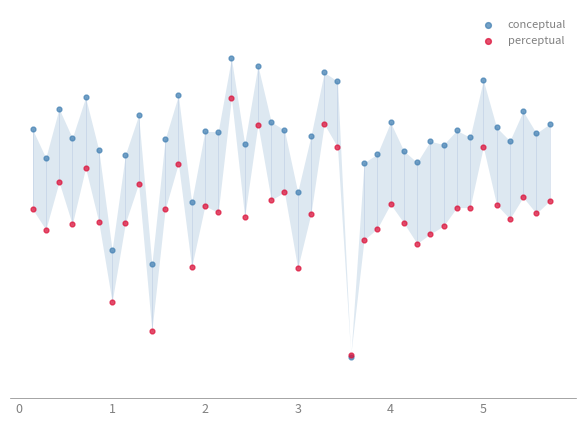

Which series contains the highest Y value?

conceptual